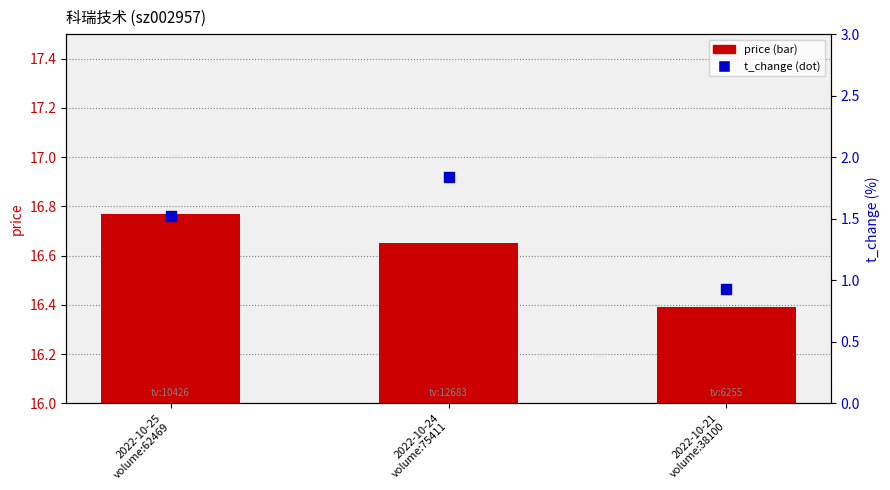

Which series has the widest spread of Y values?

t_change